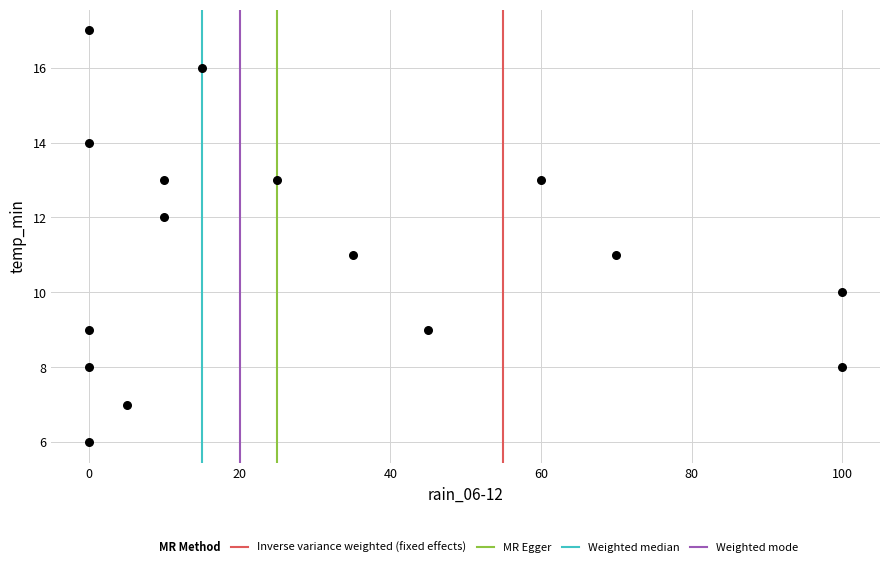

What is the range of X values (max minus min)?

100